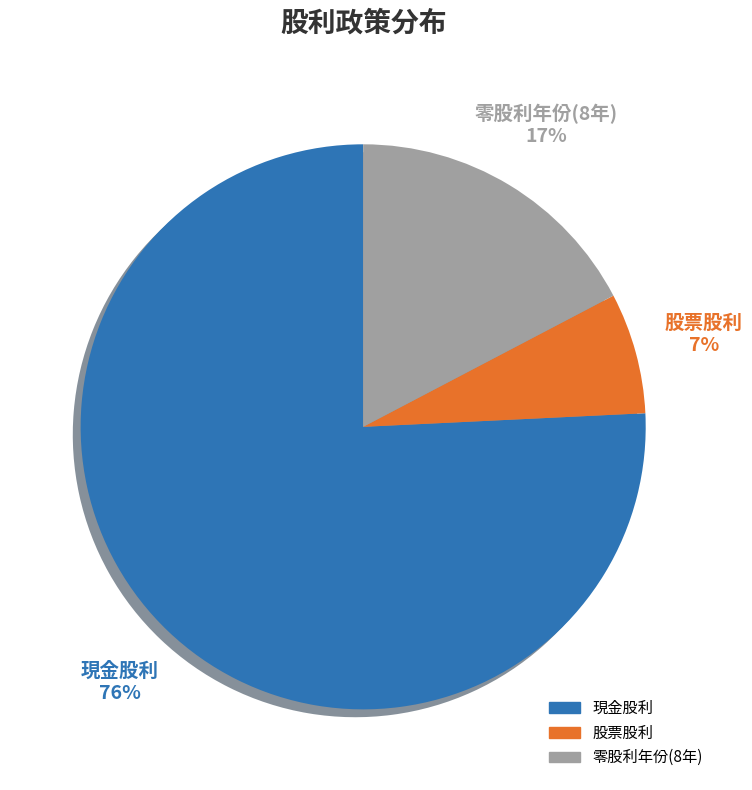

To the nearest percent, what is the average slice percentage?

33%